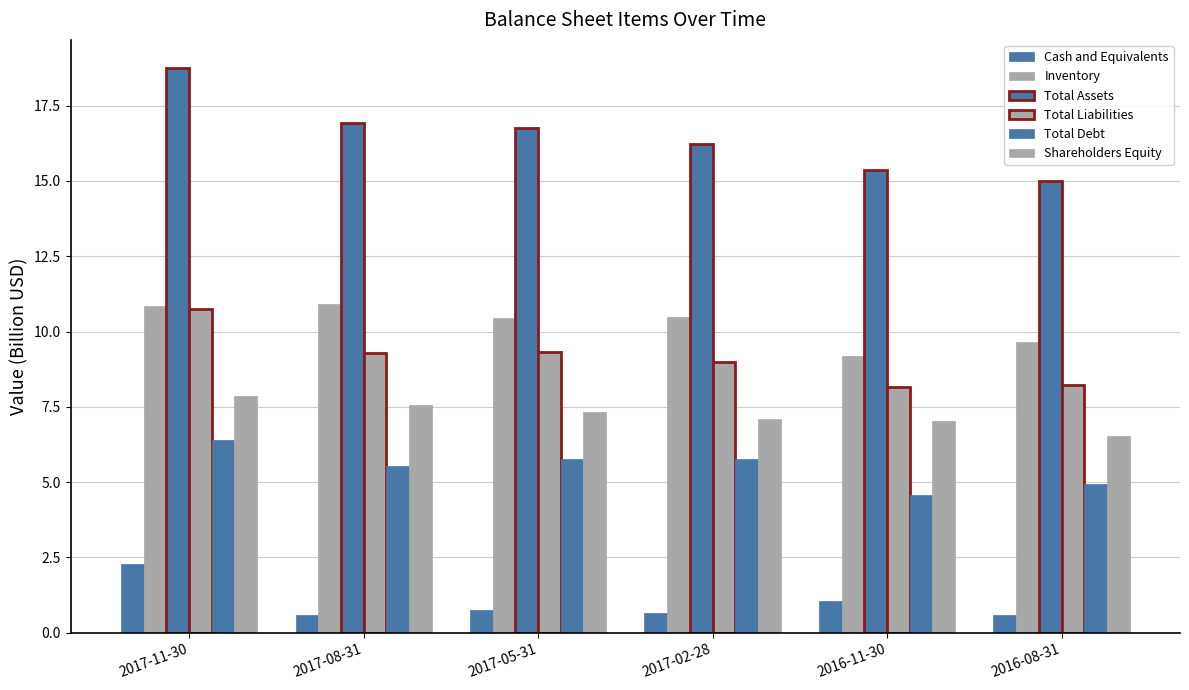

Reading left to right, list all the values displayed in this chart.

Cash and Equivalents: 2017-11-30=2.3	2017-08-31=0.6	2017-05-31=0.8	2017-02-28=0.7	2016-11-30=1.1	2016-08-31=0.6
Inventory: 2017-11-30=10.9	2017-08-31=10.9	2017-05-31=10.4	2017-02-28=10.5	2016-11-30=9.2	2016-08-31=9.7
Total Assets: 2017-11-30=18.7	2017-08-31=16.9	2017-05-31=16.8	2017-02-28=16.2	2016-11-30=15.4	2016-08-31=15.0
Total Liabilities: 2017-11-30=10.8	2017-08-31=9.3	2017-05-31=9.3	2017-02-28=9.0	2016-11-30=8.2	2016-08-31=8.2
Total Debt: 2017-11-30=6.4	2017-08-31=5.5	2017-05-31=5.8	2017-02-28=5.8	2016-11-30=4.6	2016-08-31=4.9
Shareholders Equity: 2017-11-30=7.9	2017-08-31=7.6	2017-05-31=7.3	2017-02-28=7.1	2016-11-30=7.0	2016-08-31=6.5